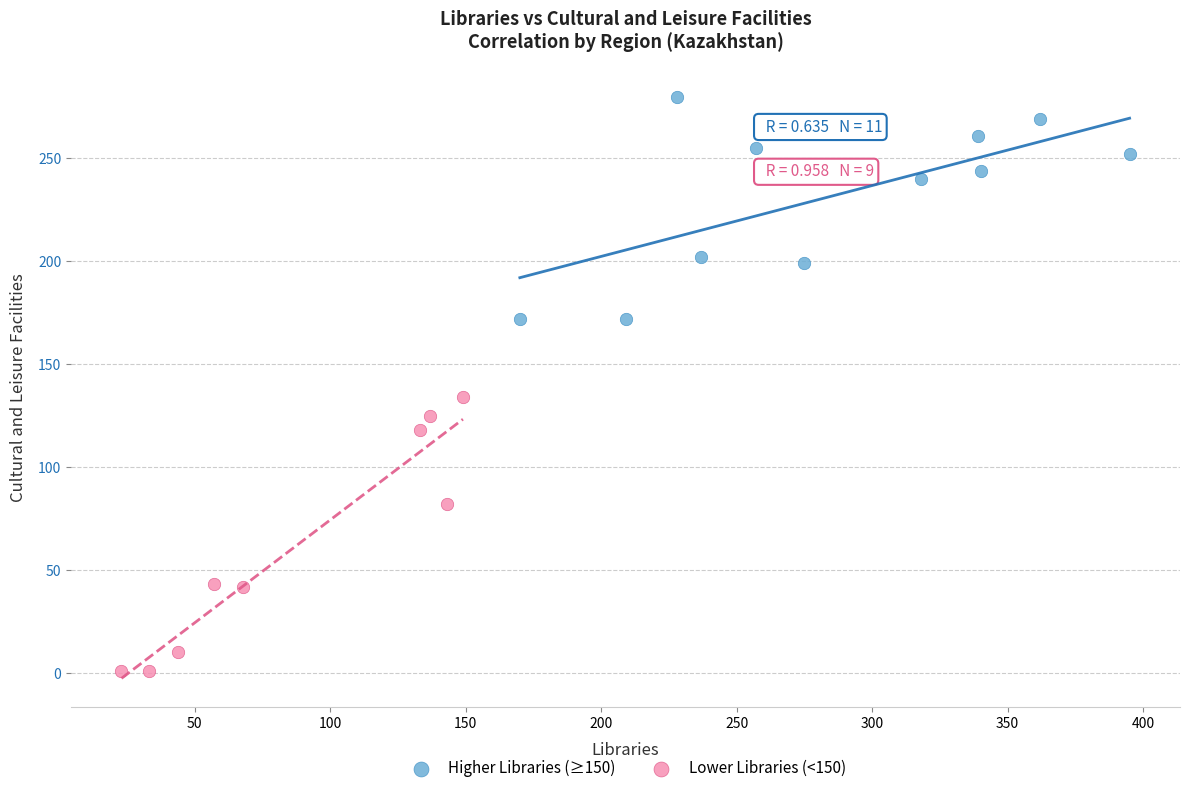

Which series contains the highest Y value?

Higher Libraries (≥150)